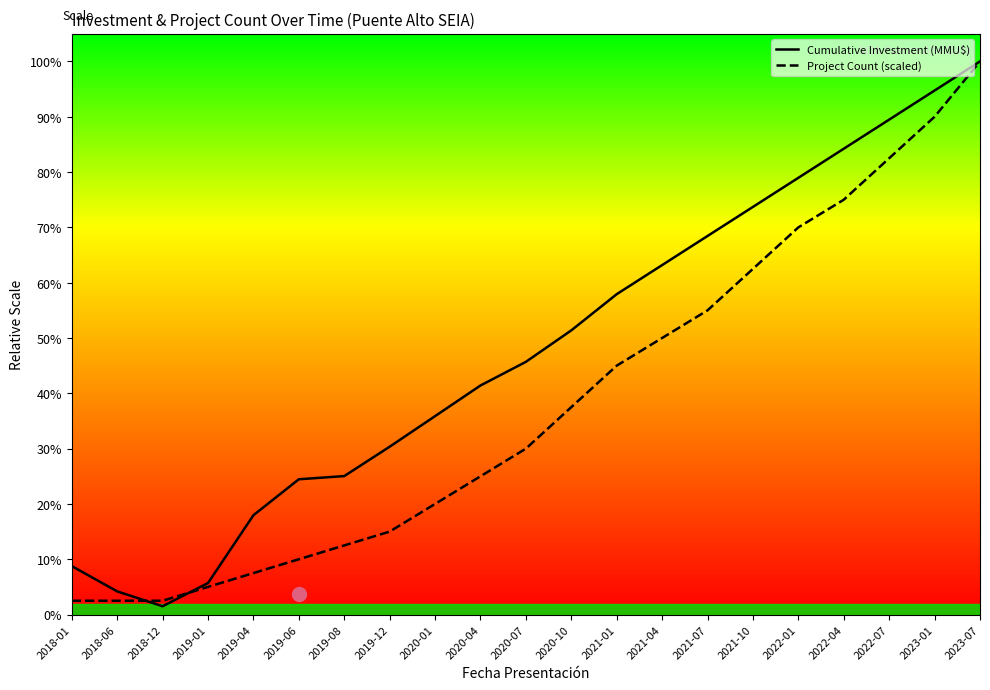

Which series has the largest range (max minus min)?

Cumulative Investment (MMU$)